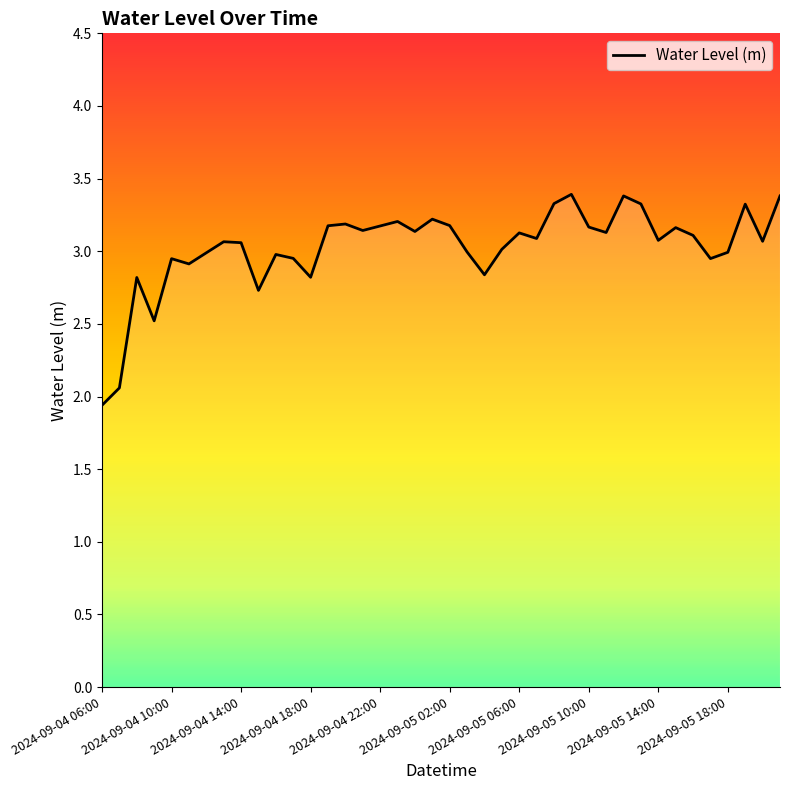

What is the difference between the maximum and minimum values?

1.5